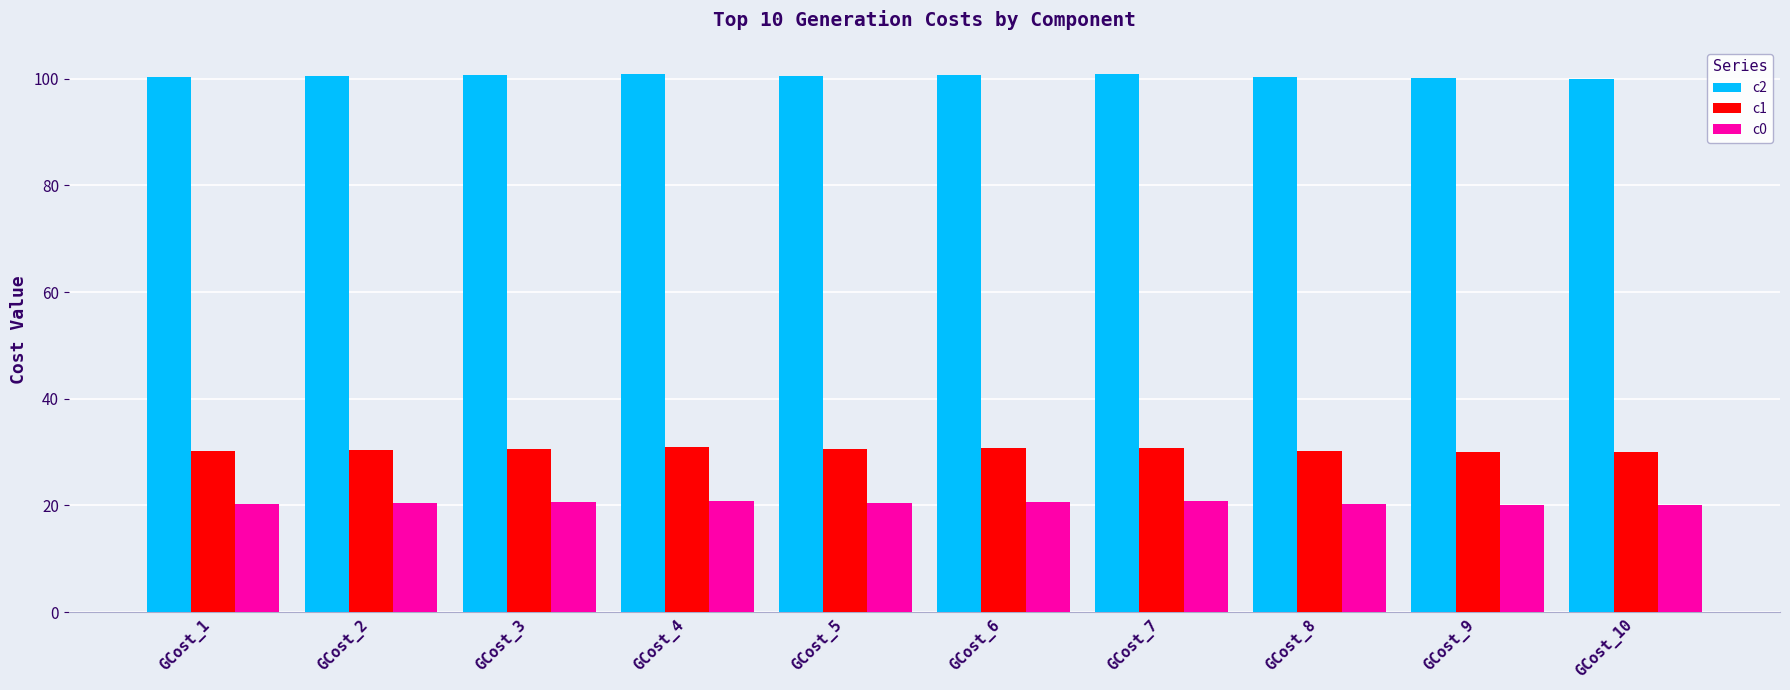

What is the spread (max minus min) of values at GCost_8?

80.0